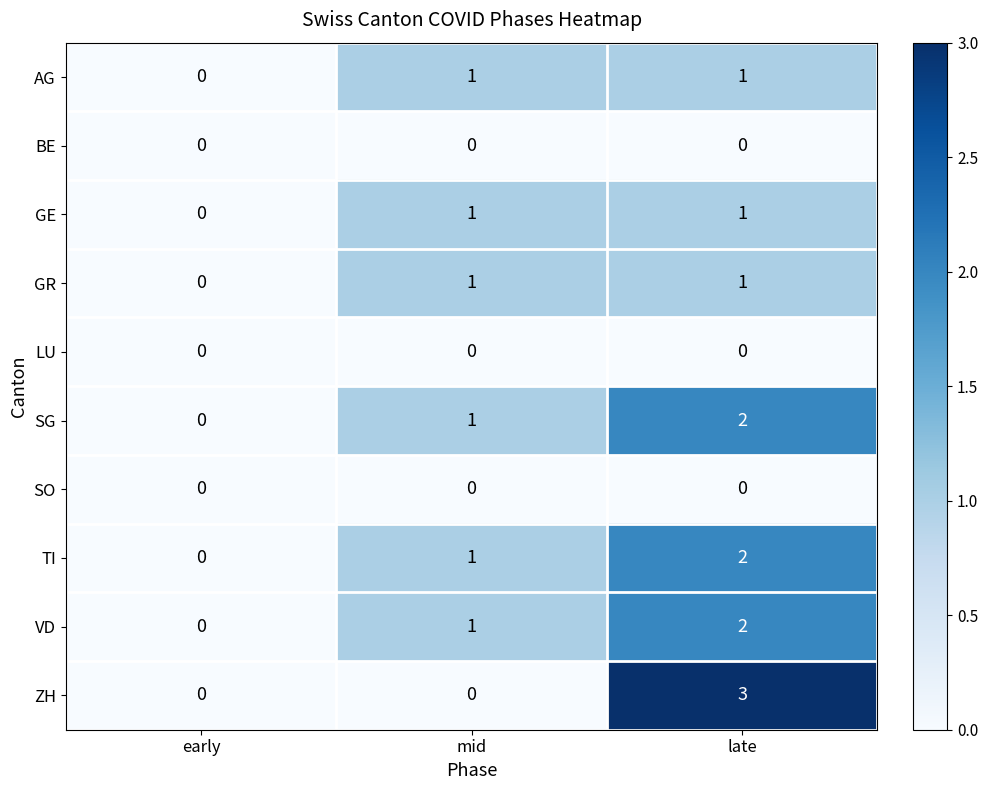

Count the VD values in the range 0 to 2.

3